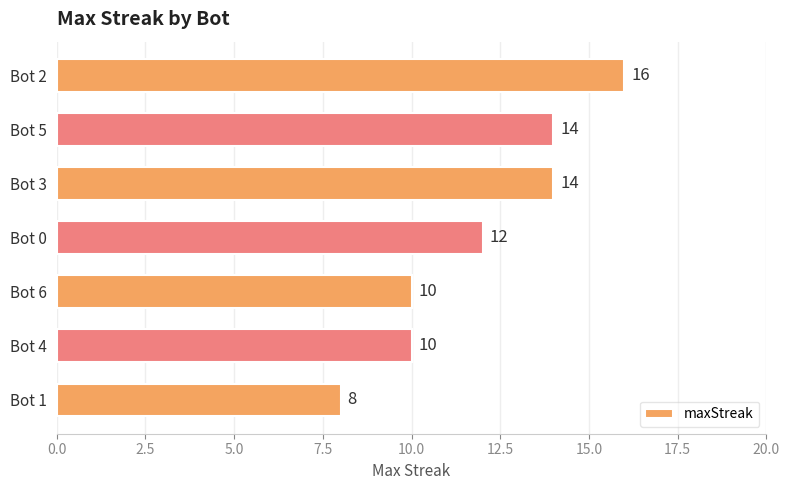

The chart shows a value of 10 at Bot 4. True or false?

True